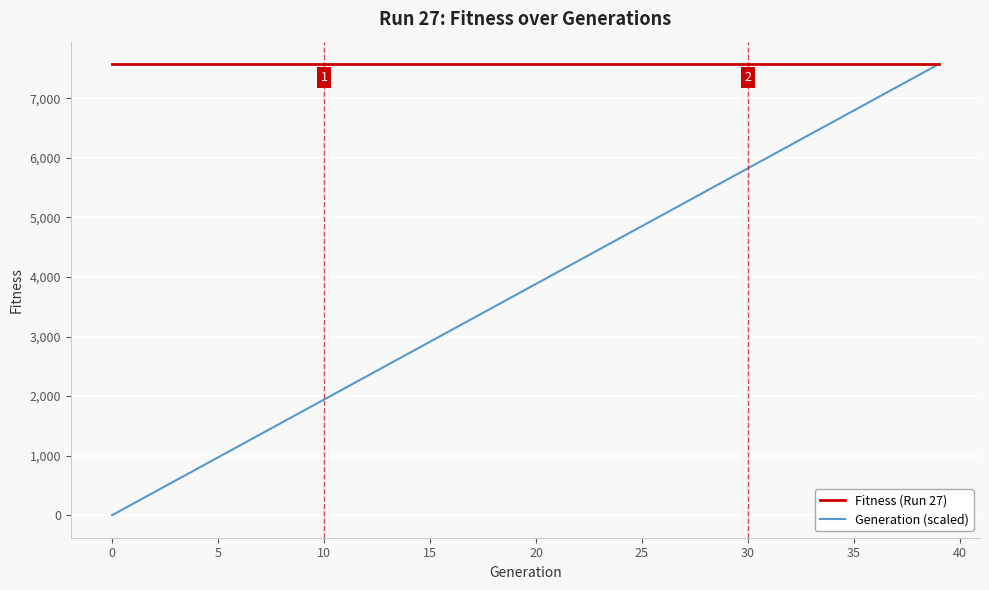

List the series in order of their overall mean, lowest first.

Generation (scaled), Fitness (Run 27)